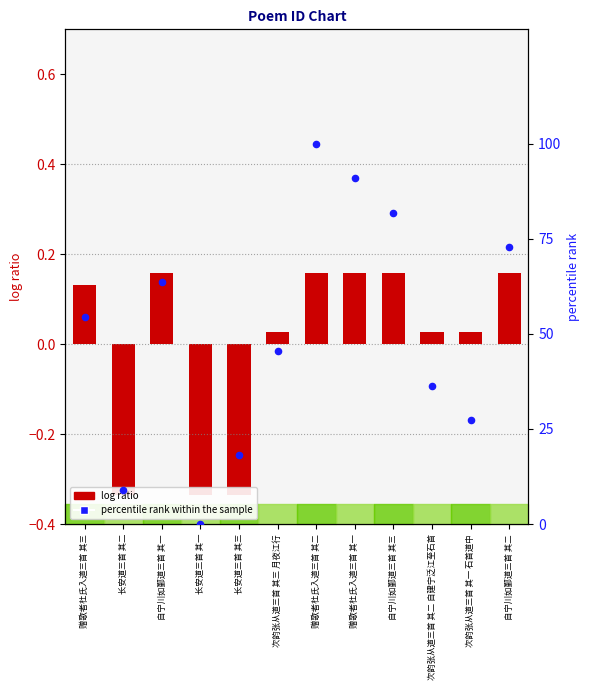

Which series contains the lowest Y value?

log ratio